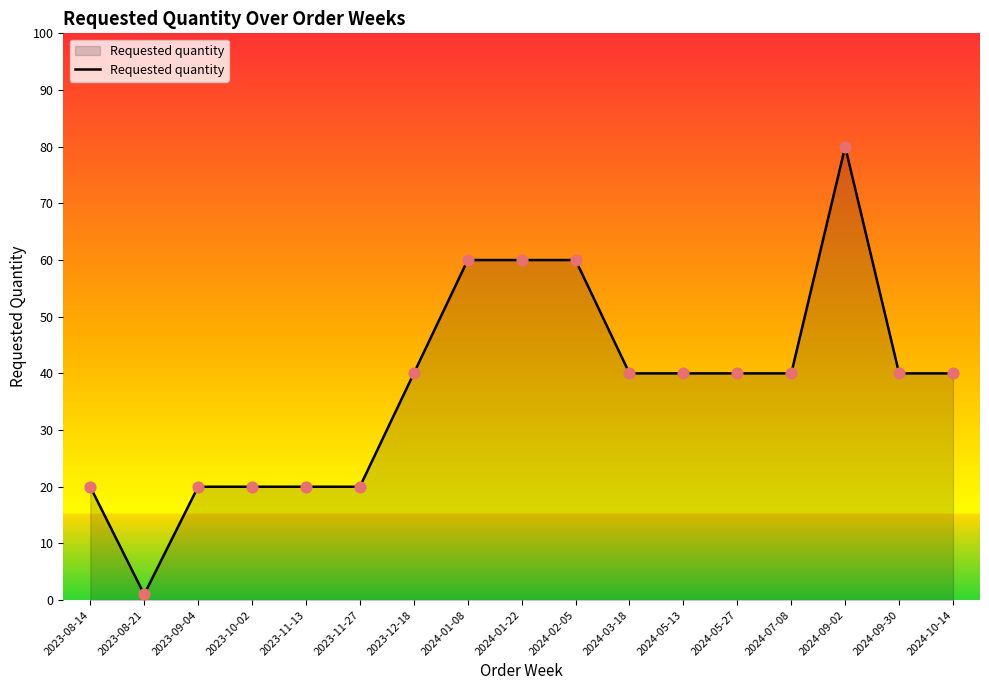

Approximately how many times larger is the value at 2024-10-14 compared to 2023-08-21?

40.0